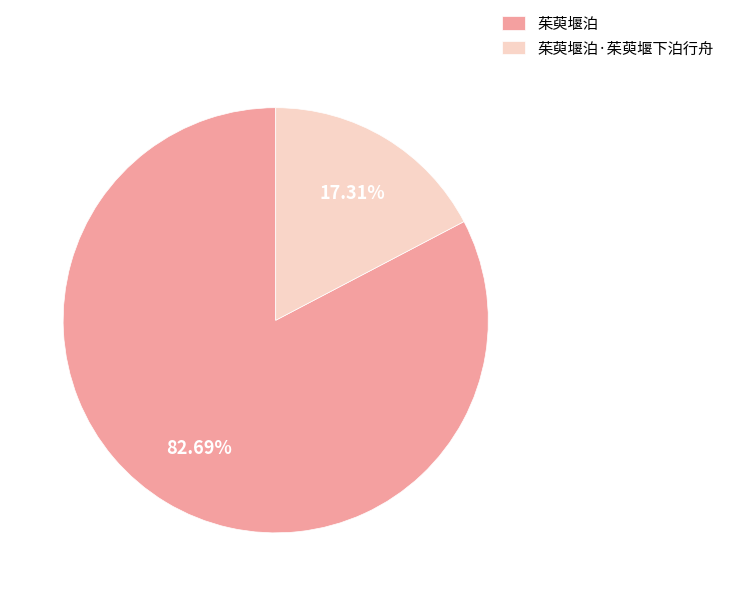

How much of the chart is everything except 茱萸堰泊?

17.3%